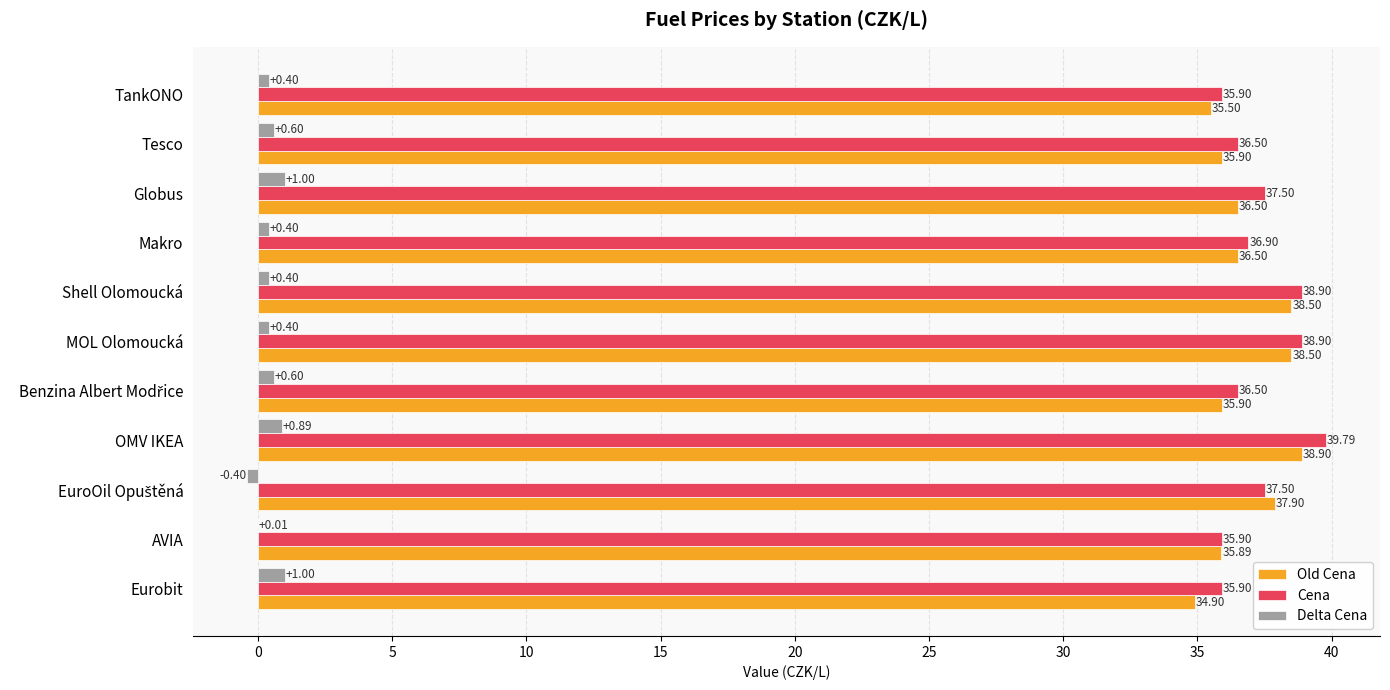

Which series changed the most between Tesco and OMV IKEA?

Cena